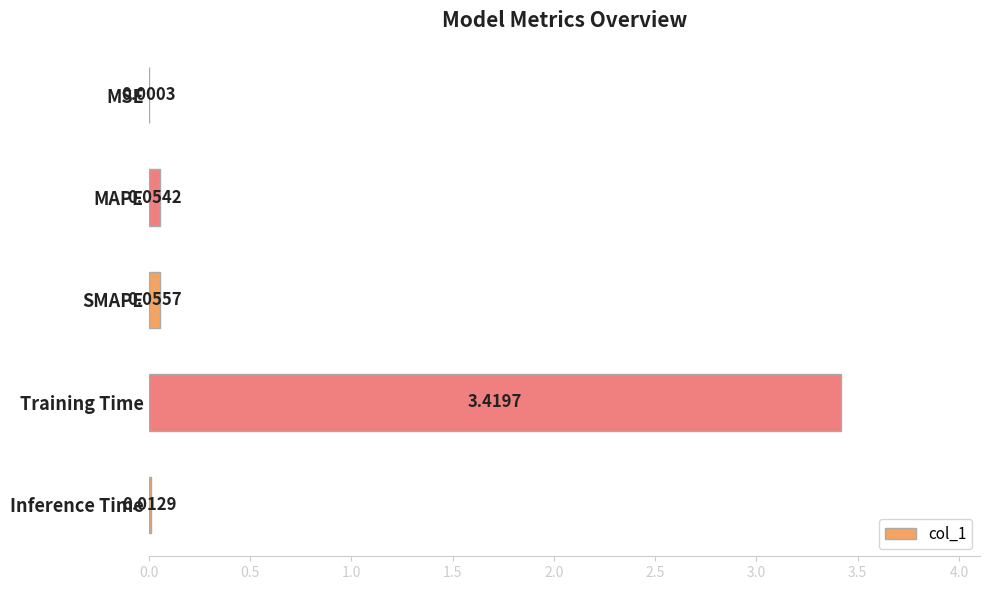

At which category does the chart reach its peak across all series?

Training Time